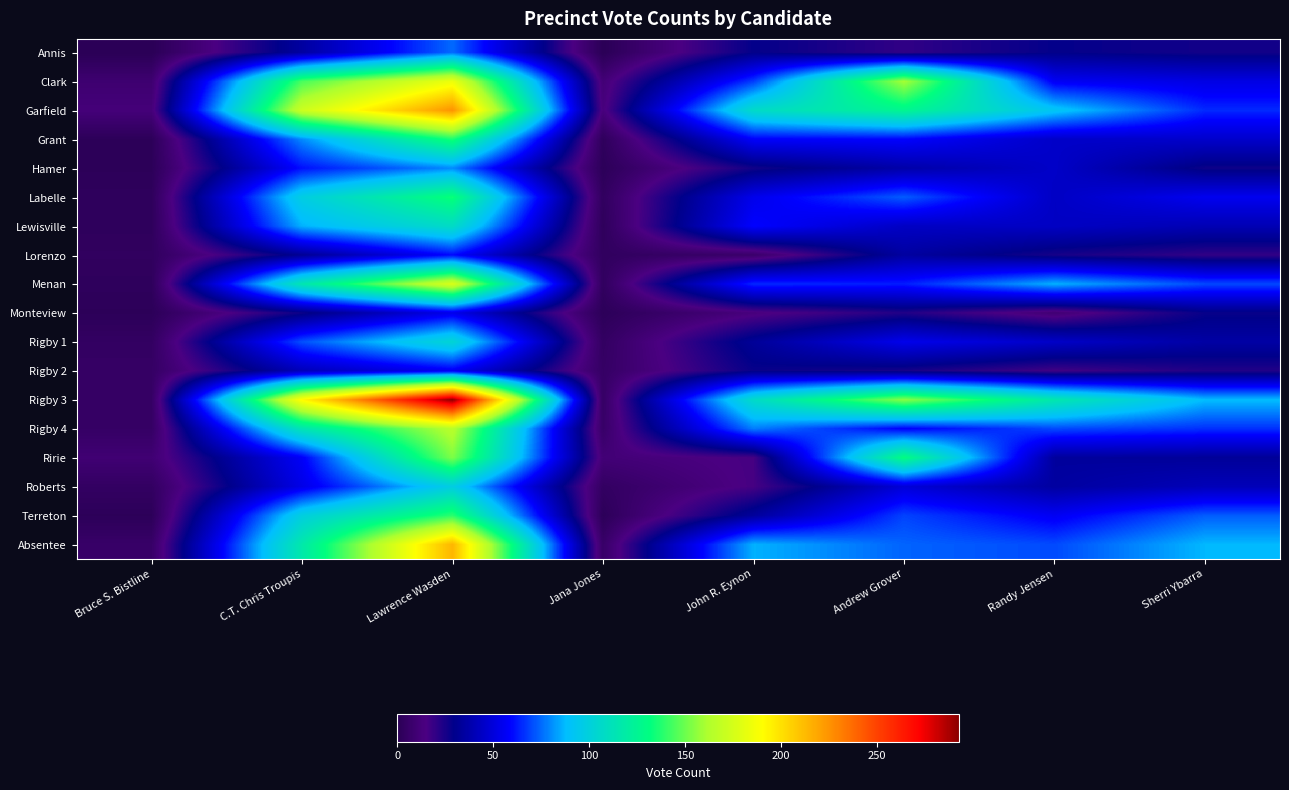

List the series in order of their peak value, lowest first.

Monteview, Rigby 2, Lorenzo, Annis, Hamer, Roberts, Rigby 1, Lewisville, Labelle, Grant, Terreton, Ririe, Rigby 4, Menan, Clark, Absentee, Garfield, Rigby 3